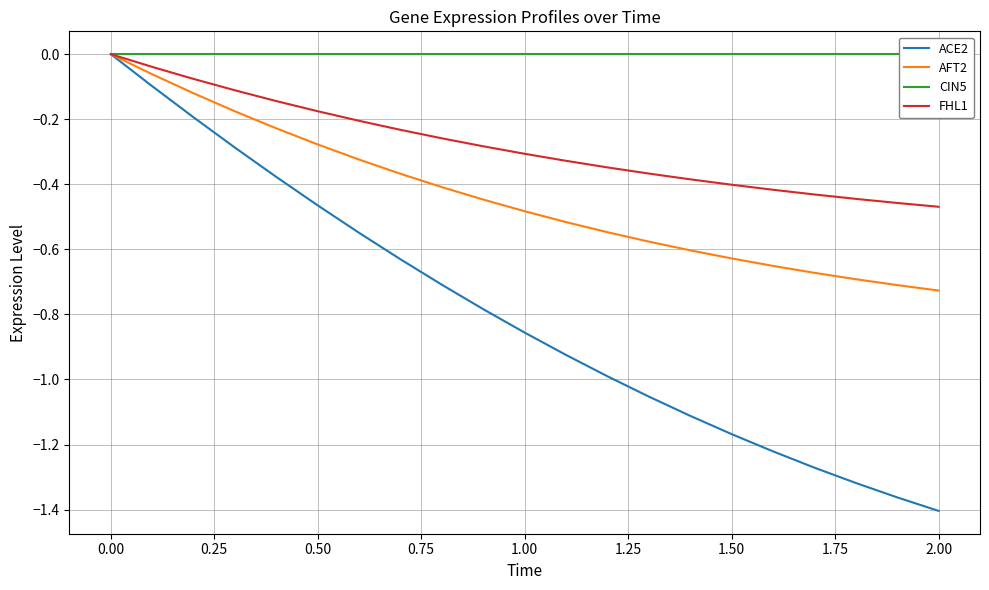

What is the difference between the maximum and minimum values in the AFT2 series?

0.7